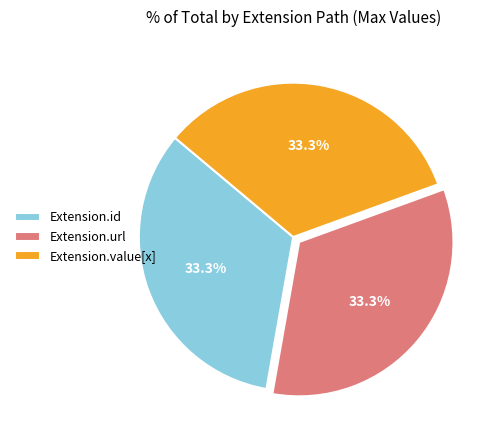

Approximately how many times larger is the value at Extension.id compared to Extension.url?

1.0